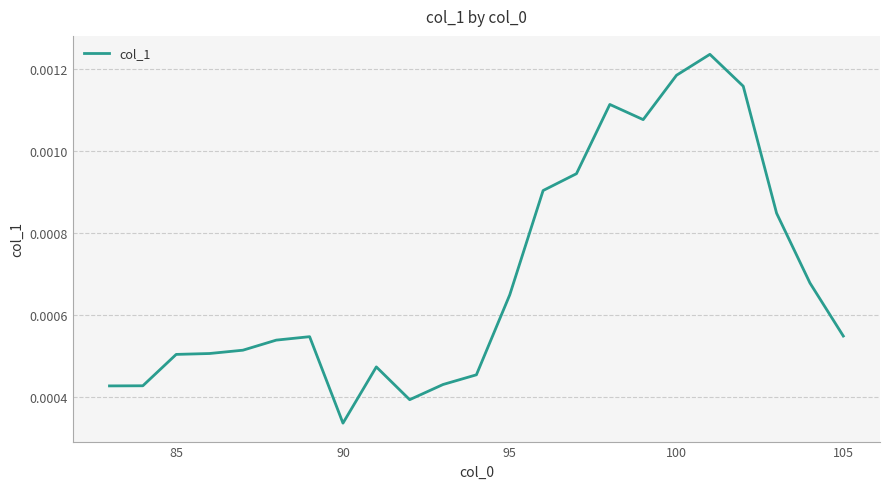

At which category does the chart reach its minimum across all series?

90